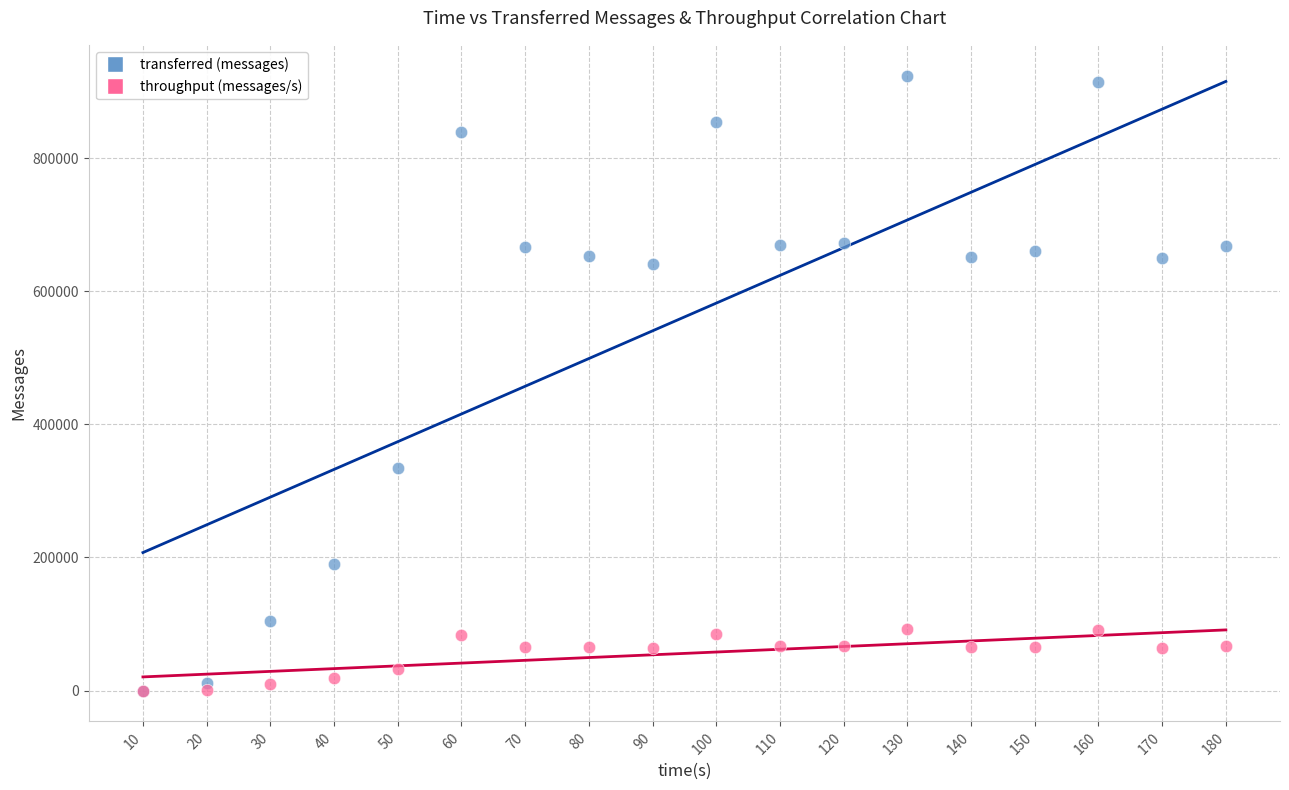

In the transferred (messages) series, what Y value is closest to 461930?

333840